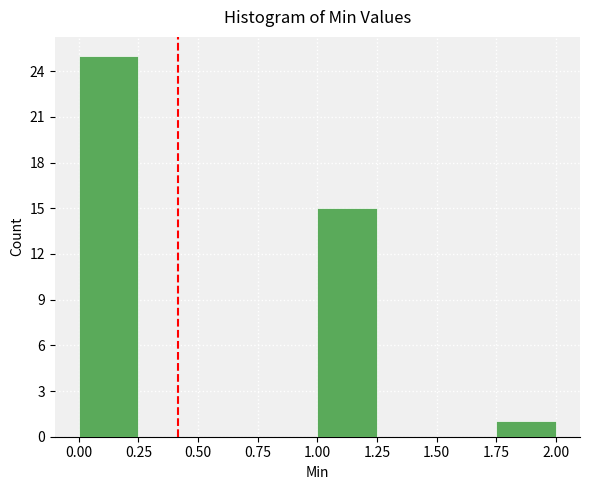

Reading left to right, transcribe this chart: for each bar, give the range it covers on the x-axis and its height. The values are not printed on the chart, so give them approximately, as read against the axis.

0.00 to 0.25: 25
0.25 to 0.50: 0
0.50 to 0.75: 0
0.75 to 1.00: 0
1.00 to 1.25: 15
1.25 to 1.50: 0
1.50 to 1.75: 0
1.75 to 2.00: 1